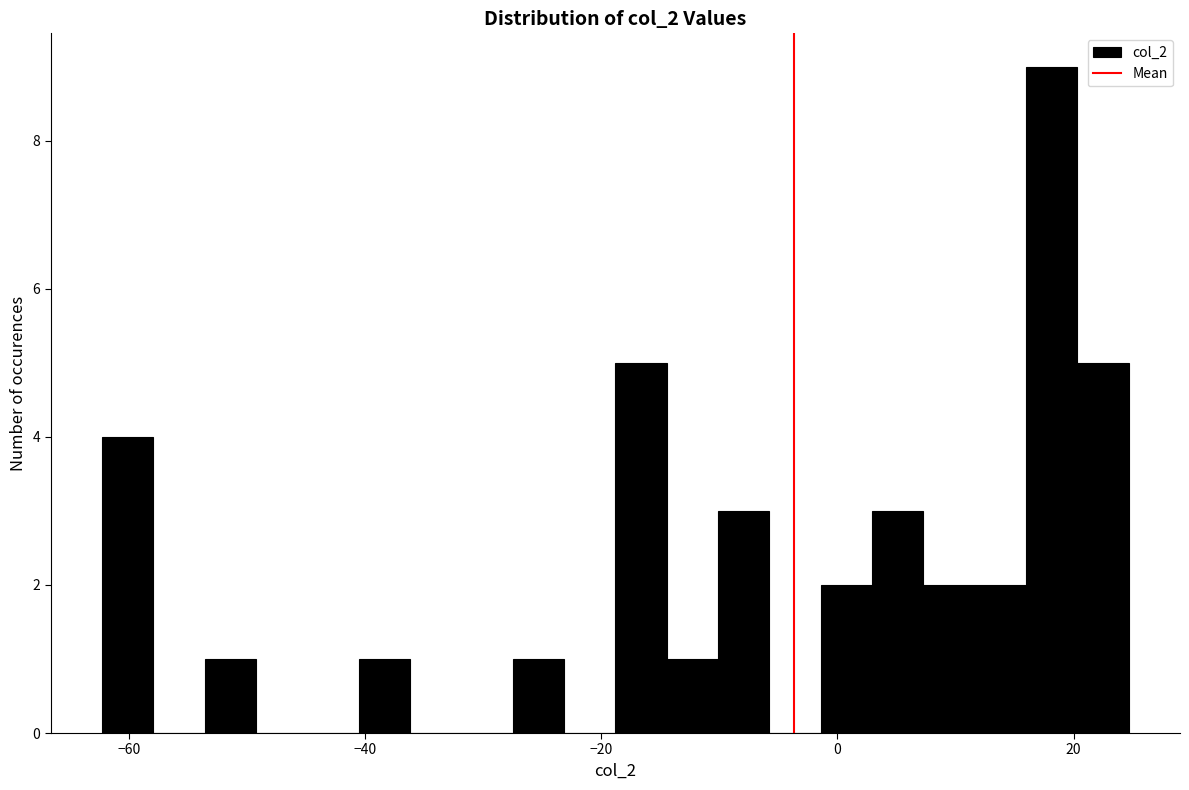

Around what value on the x-axis is the tallest bar? Give the approximate position of its centre, as read against the axis.

18